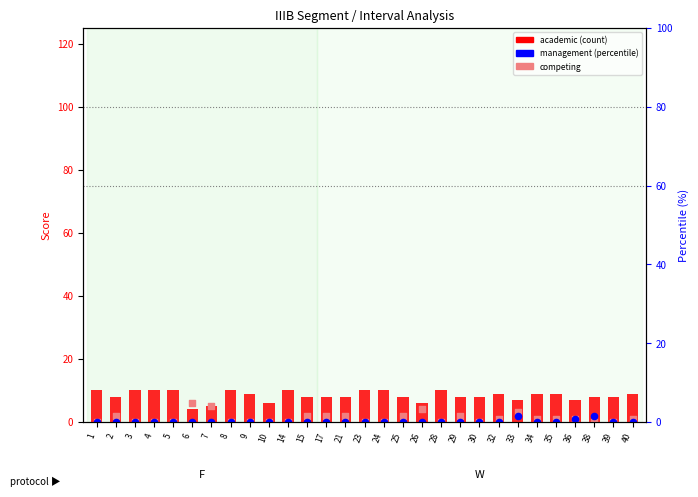

What is the total value across all series at 14?

10